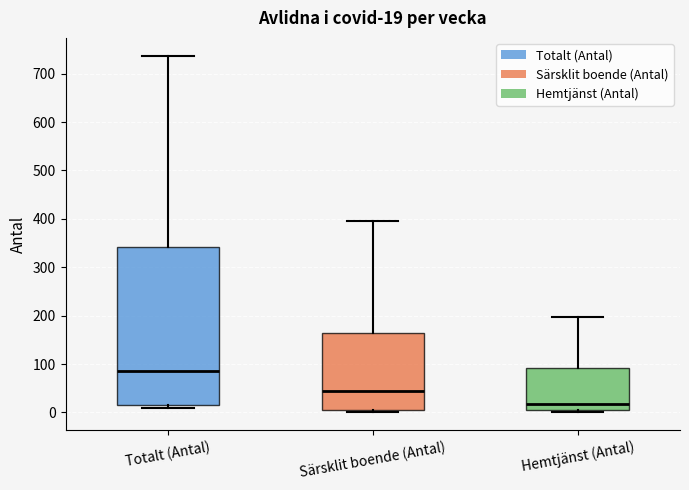

Which box has the highest median line?

Totalt (Antal)